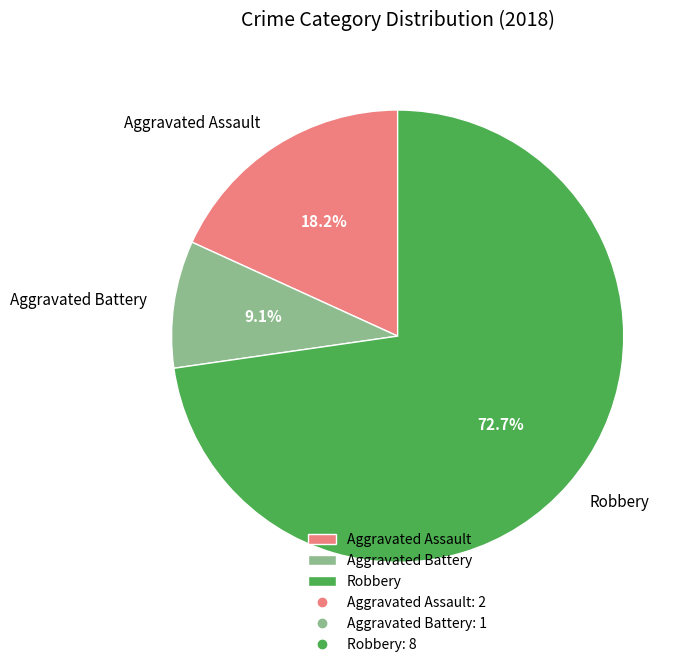

Which category has the biggest portion of the pie?

Robbery